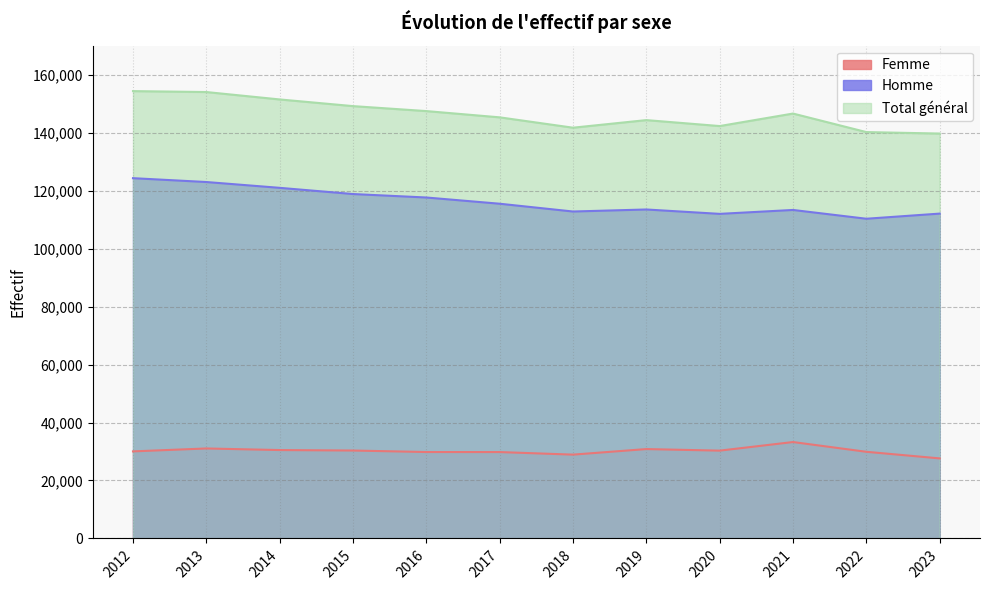

True or false: Homme and Total général cross at least once.

False